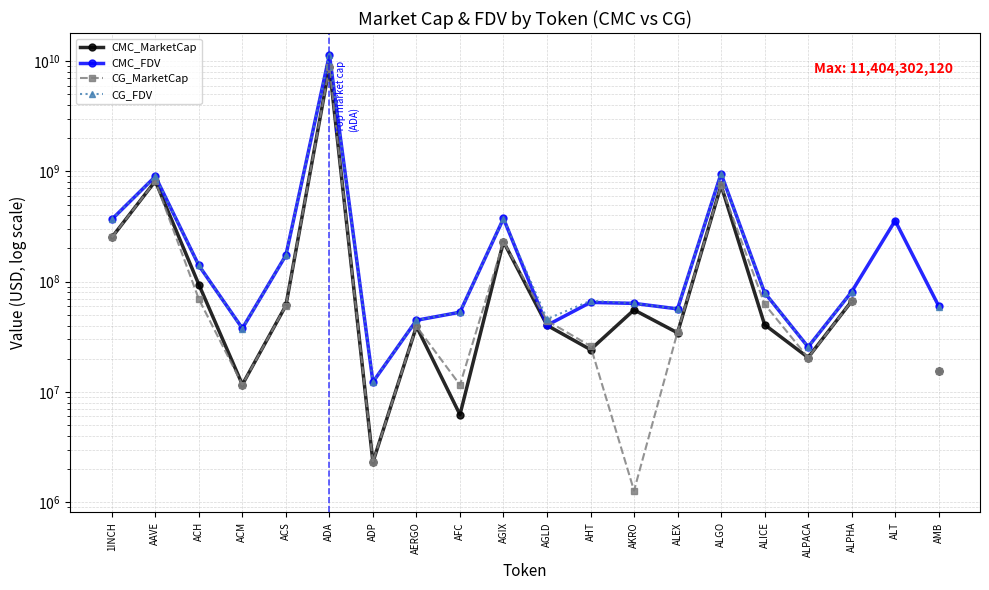

What is the spread (max minus min) of values at AHT?

42851767.3